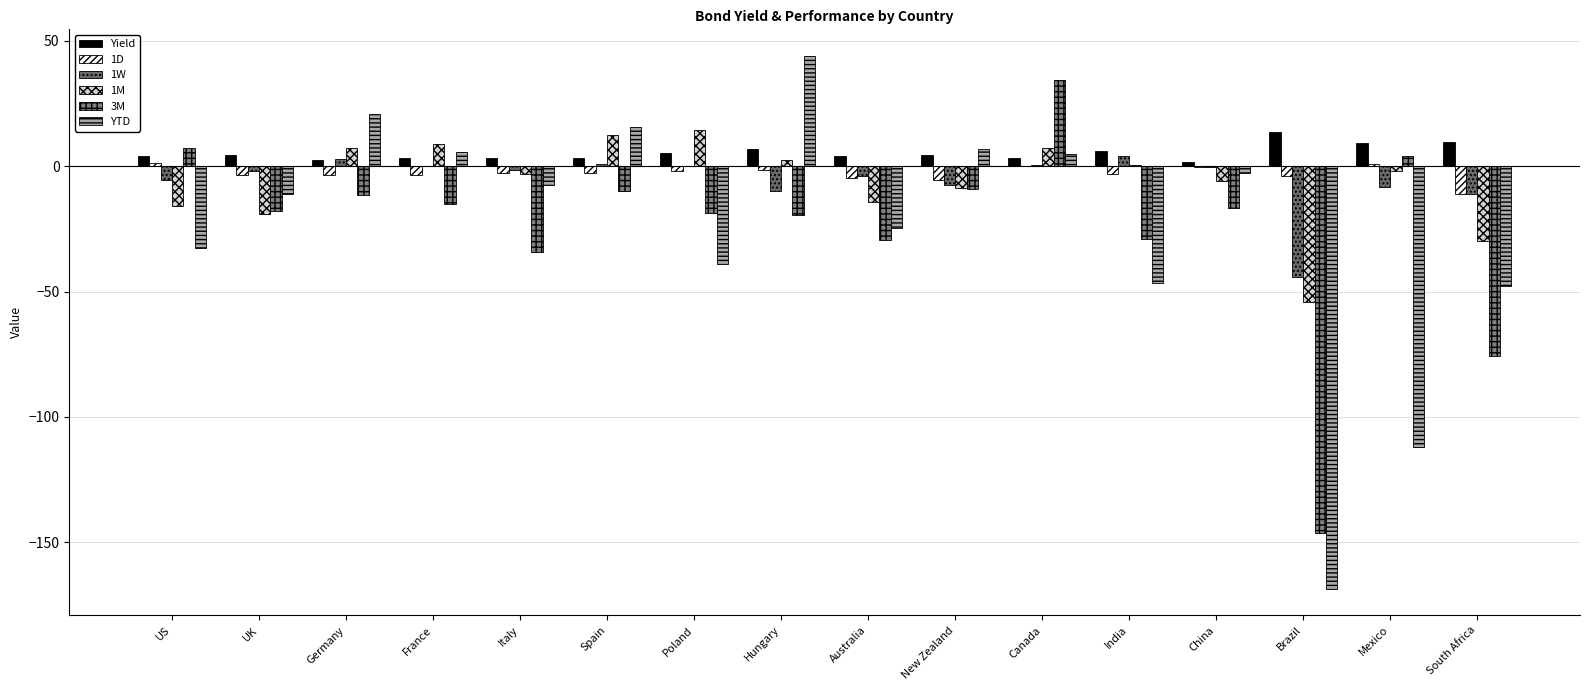

What are all the series names shown in the legend?

Yield, 1D, 1W, 1M, 3M, YTD